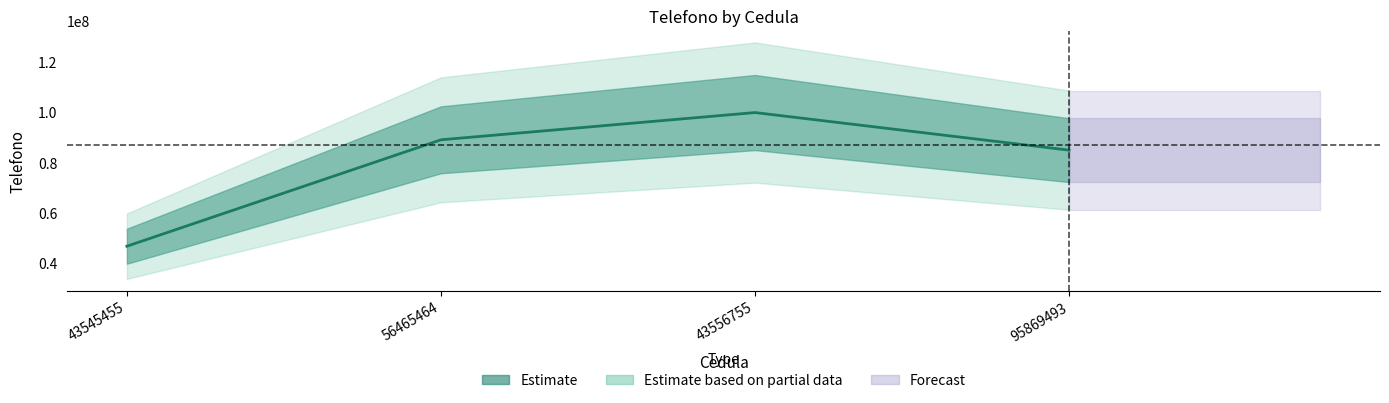

What is the value of the 4th point from the left?

84858384